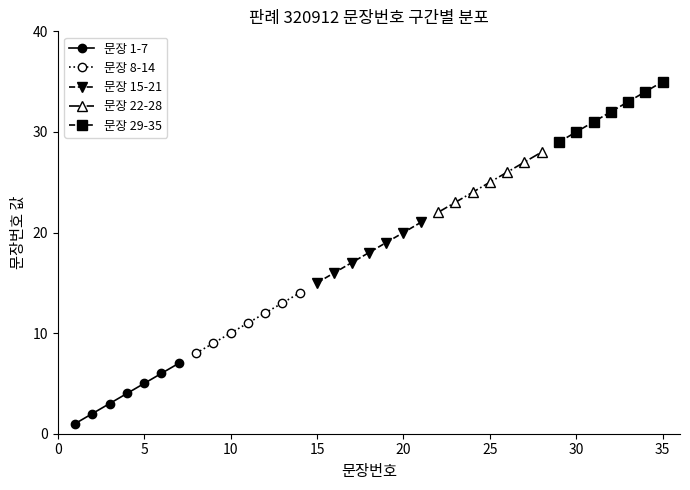

True or false: 문장 1-7 has more than 1 points higher than both neighbors.

False